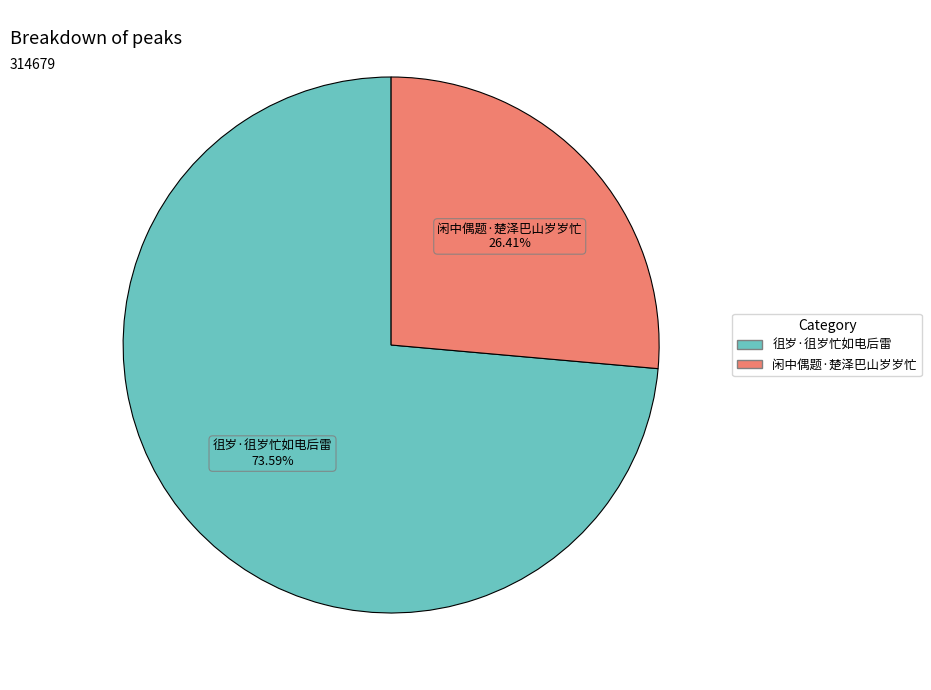

What is the smallest slice in the pie chart?

闲中偶题·楚泽巴山岁岁忙